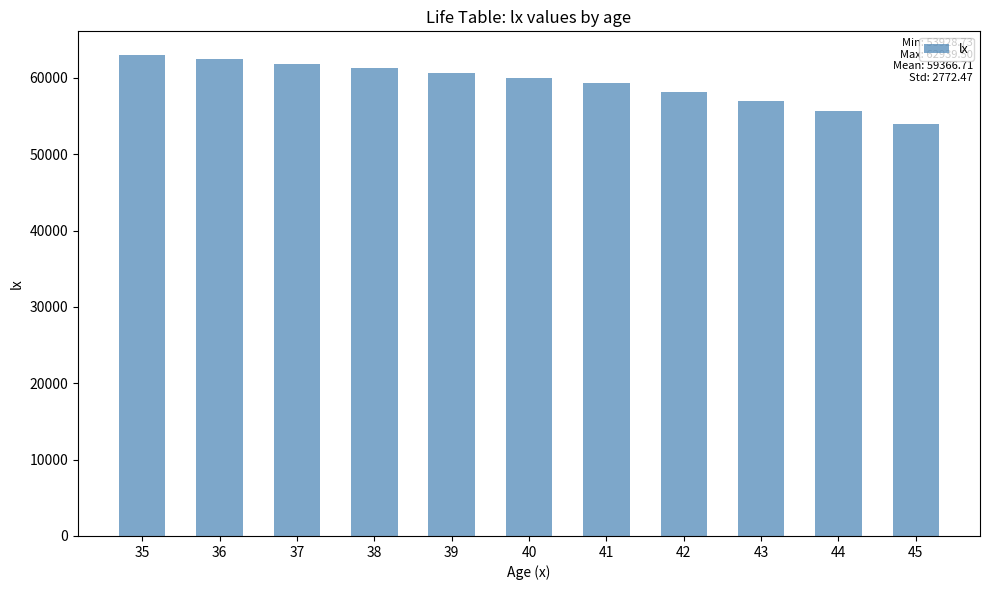

Reading right to left, list all the values displayed in this chart.

45=53928.7	44=55662.6	43=56911.8	42=58129.7	41=59319.0	40=60000.0	39=60642.8	38=61255.4	37=61842.9	36=62401.4	35=62939.5